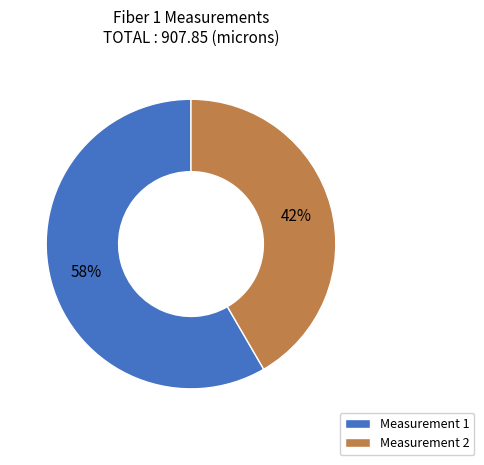

Do Measurement 1 and Measurement 2 together represent more than half of the pie?

Yes